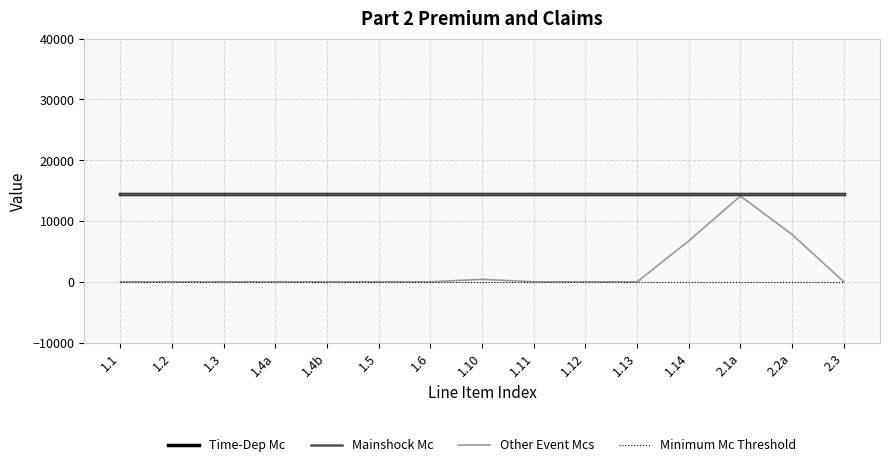

True or false: Other Event Mcs and Mainshock Mc intersect in this chart.

False